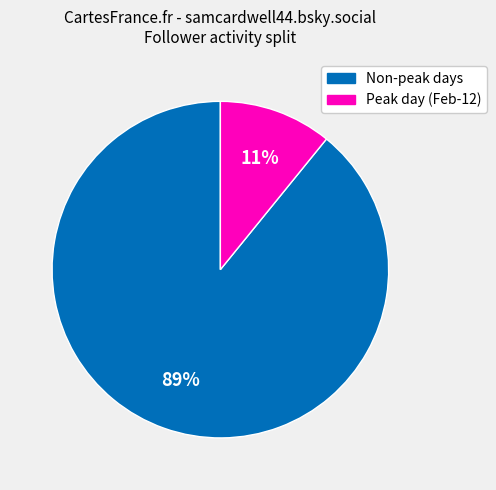

Which slice is the largest?

Non-peak days